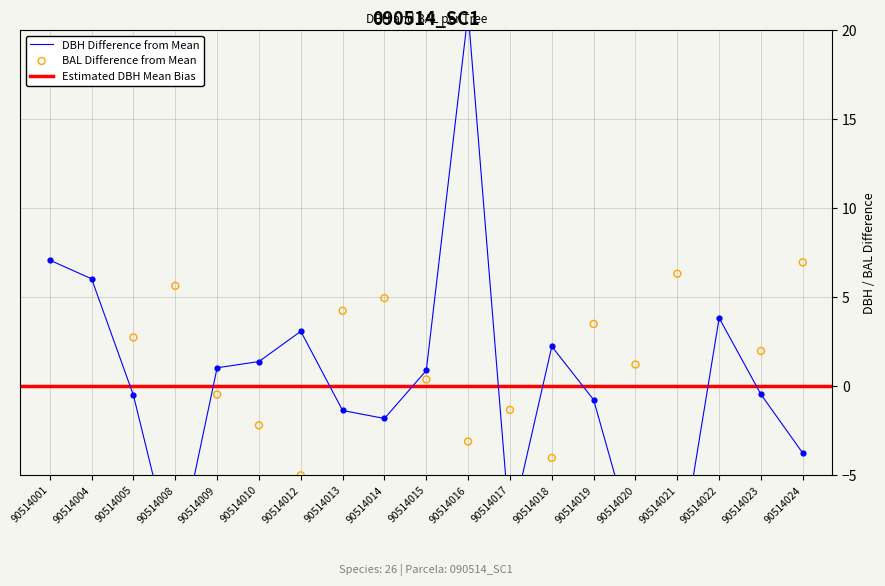

What is the total value across all series at 90514014?

3.1